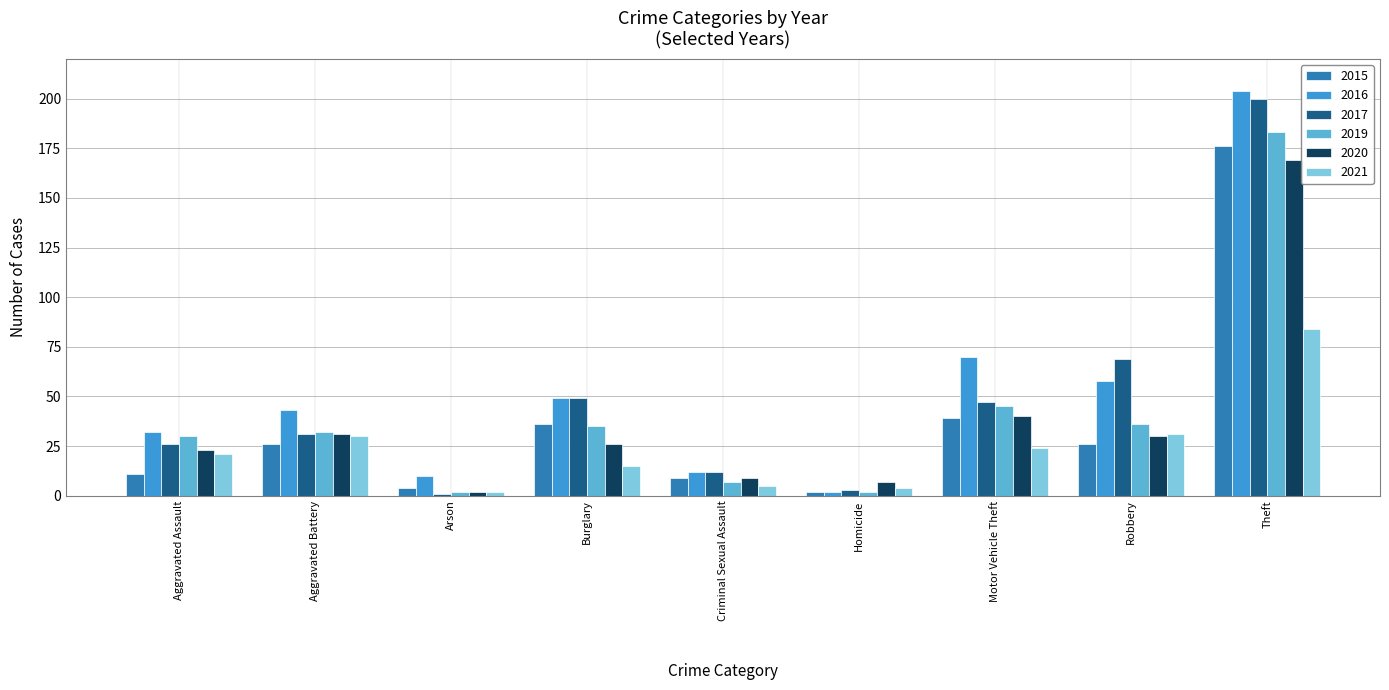

What position from the left is Homicide?

6